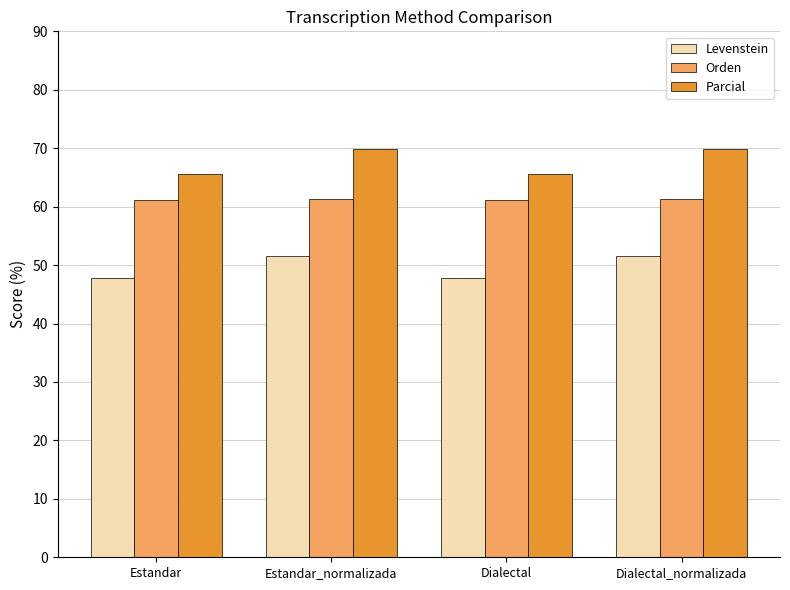

Where does the Parcial series first go above 69?

Estandar_normalizada